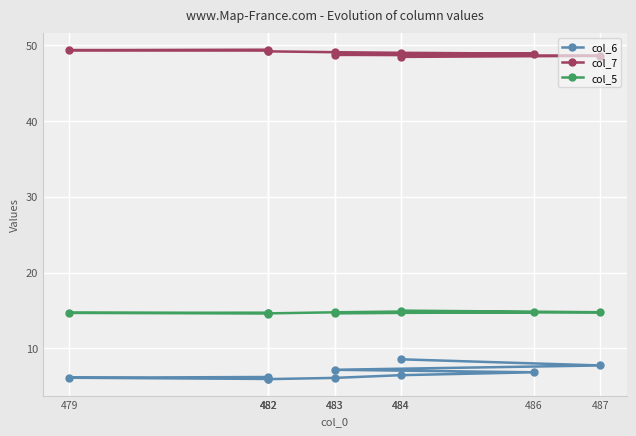

Read the col_5 value at 482.

14.7